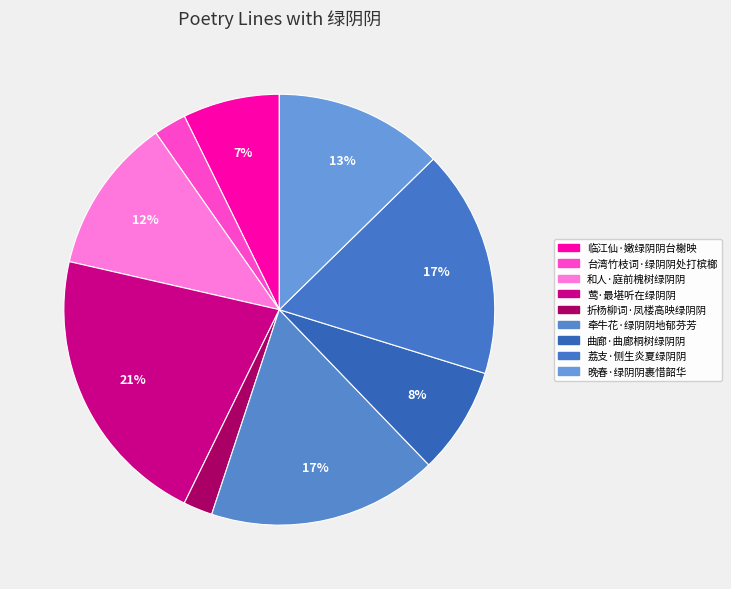

Which category has the smallest portion of the pie?

折杨柳词·凤楼高映绿阴阴